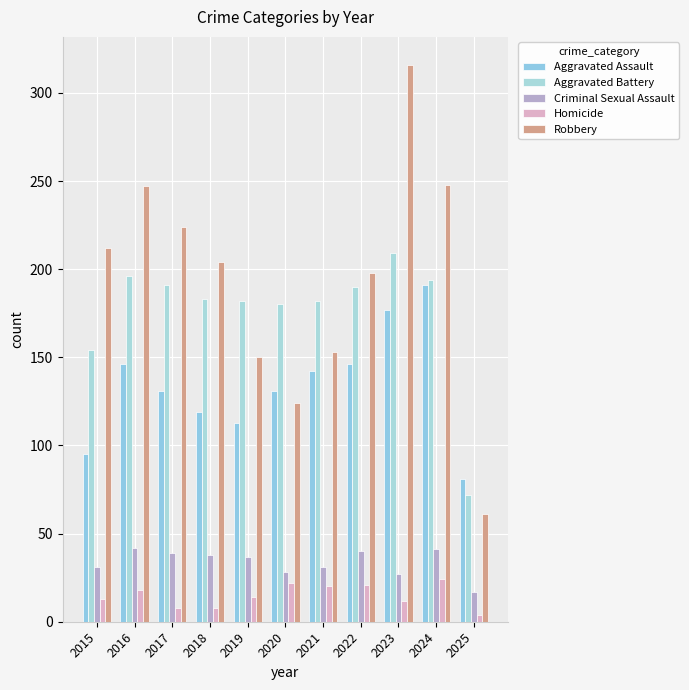

What is the difference between the Aggravated Battery values at 2024 and 2021?

12